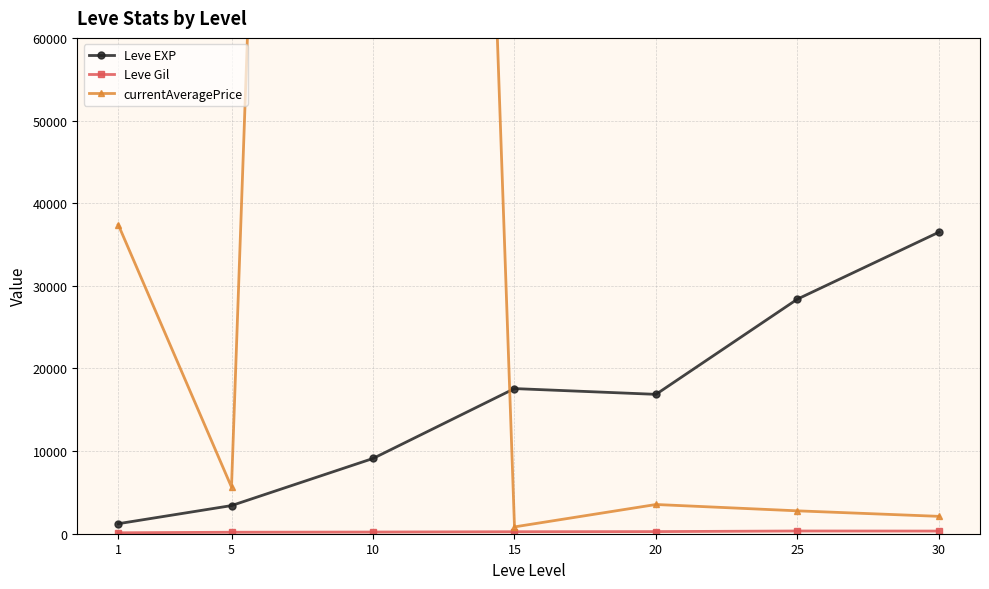

What are all the series names shown in the legend?

Leve EXP, Leve Gil, currentAveragePrice